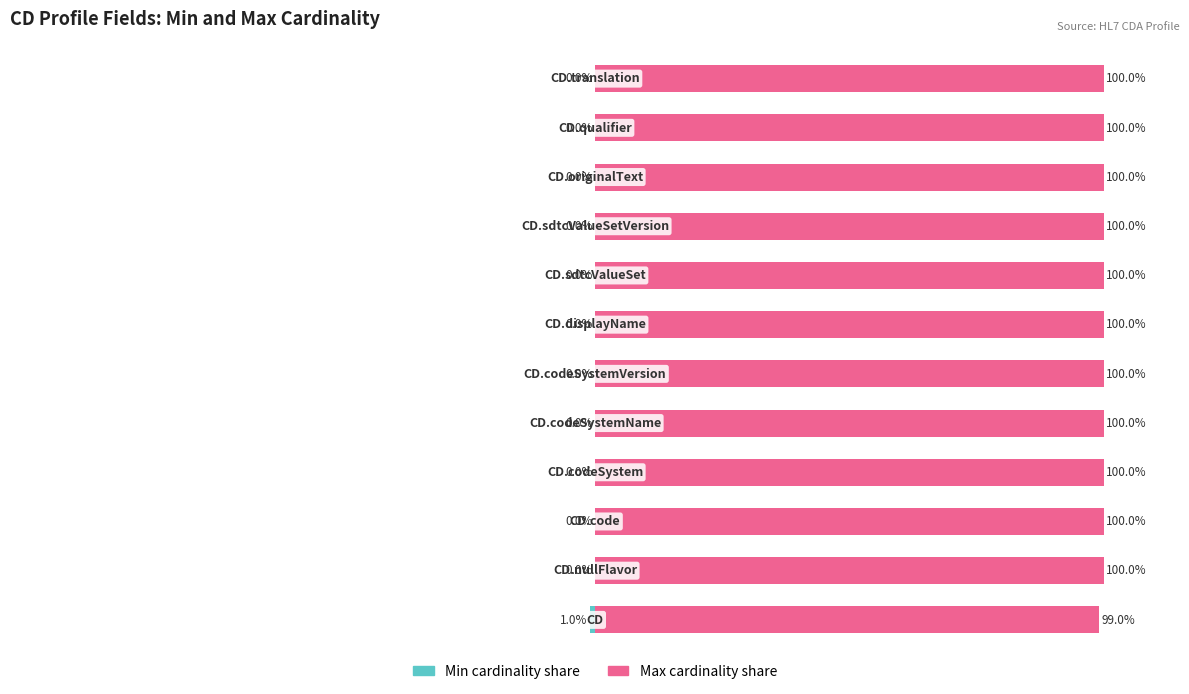

Between 4 and 8, which series saw the biggest shift?

Min